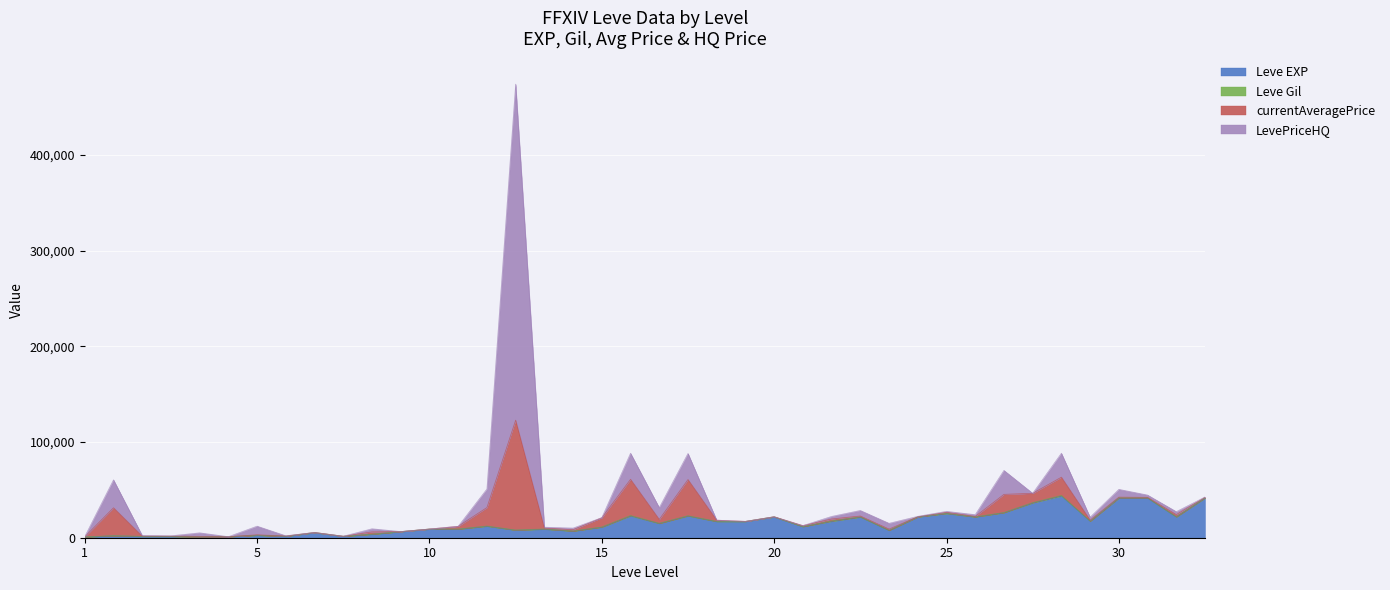

Reading left to right, transcribe all the data shown in this chart.

Leve EXP: 800	2040	1330	1330	800	980	2490	1420	5220	1420	3600	6280	8930	8930	12030	7880	8930	6880	11040	22790	14920	22790	16920	16920	21600	11560	17120	21600	7710	21600	25250	21650	26160	36390	43600	17310	41410	41410	21740	41410
Leve Gil: 113	114	114	115	112	112	139	169	293	140	170	169	191	169	230	168	284	175	230	468	172	234	170	174	344	101	485	281	101	230	326	229	203	379	715	126	372	296	175	440
currentAveragePrice: 138	29164	316	253	511	0	457	257	0	21	2358	0	0	2851	19310	114850	854	1385	9674	37804	4080	37804	1272	0	0	1000	2019	854	1250	128	993	374	18996	9674	18996	1000	669	507	2266	441
LevePriceHQ: 200	29164	601	295	3675	0	9000	190	0	0	3214	0	0	0	19310	351119	950	1634	0	27250	12240	27250	0	0	0	0	2636	5758	6000	381	1000	1851	24993	0	24993	3000	8100	2394	3075	297